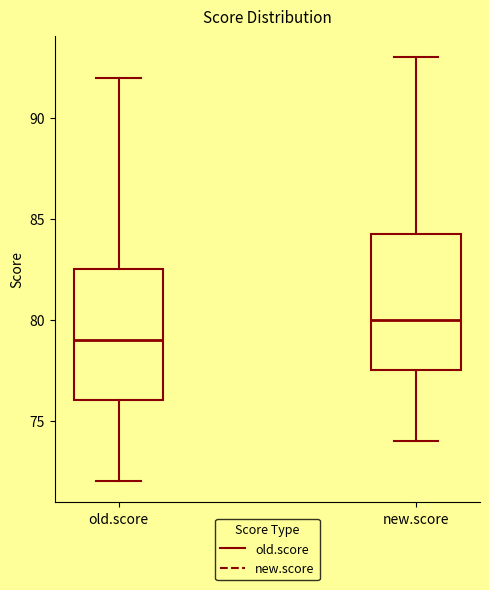

Where is the lower edge of the box for new.score on the y-axis? The values are not printed on the chart, so give them approximately, as read against the axis.

77.5